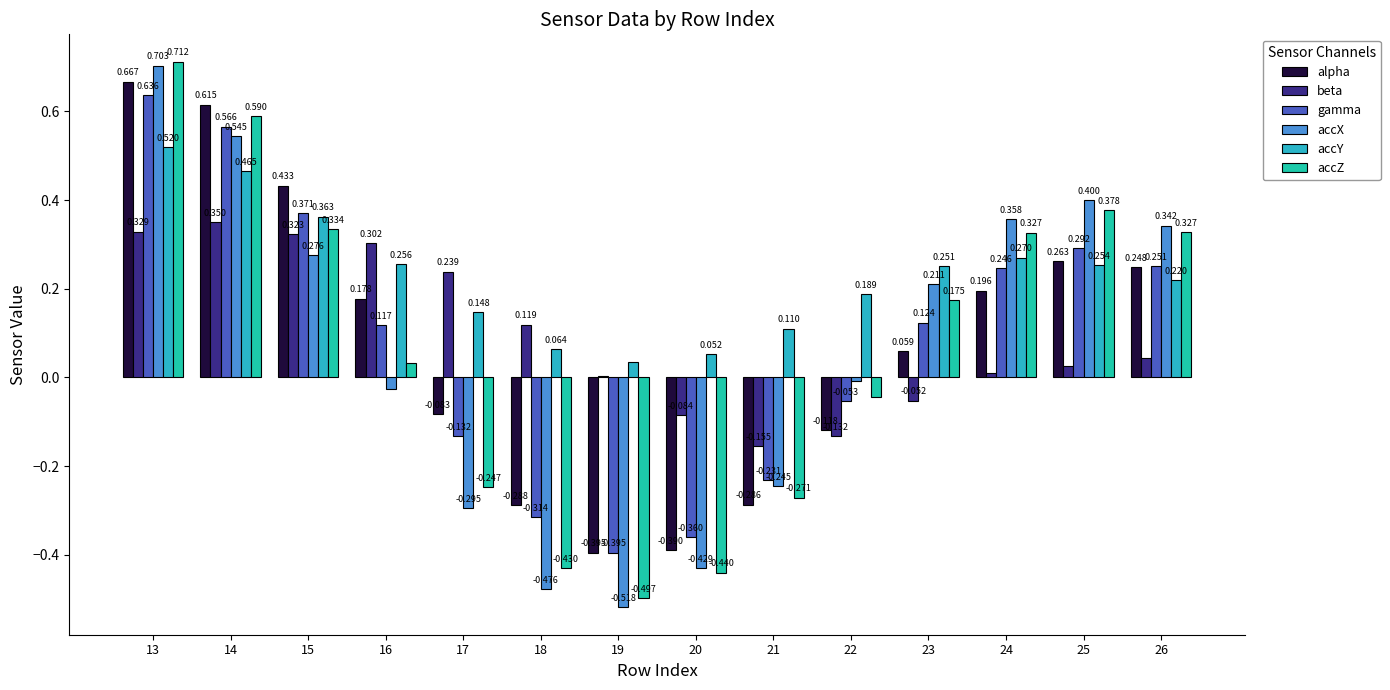

How many values in accZ are above zero?

8